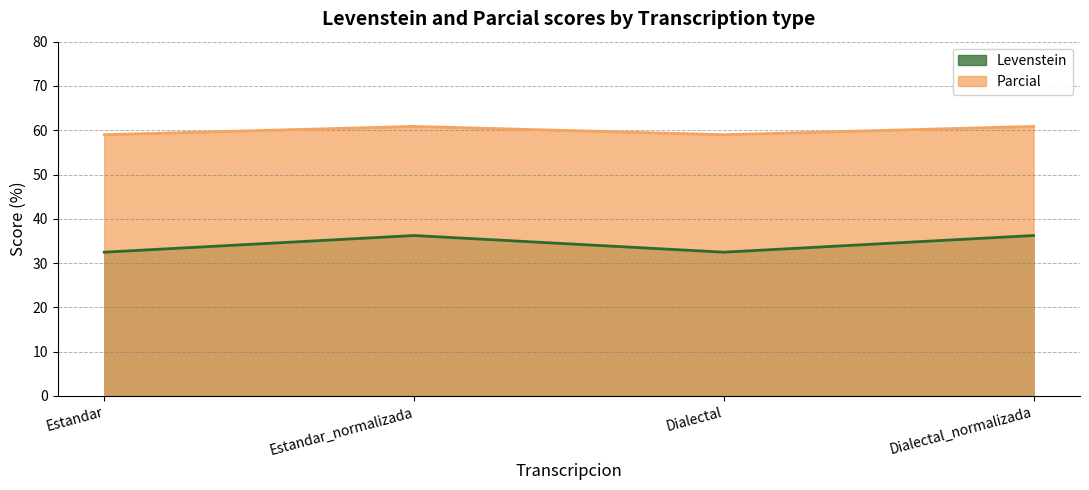

True or false: Parcial has more than 1 points higher than both neighbors.

False